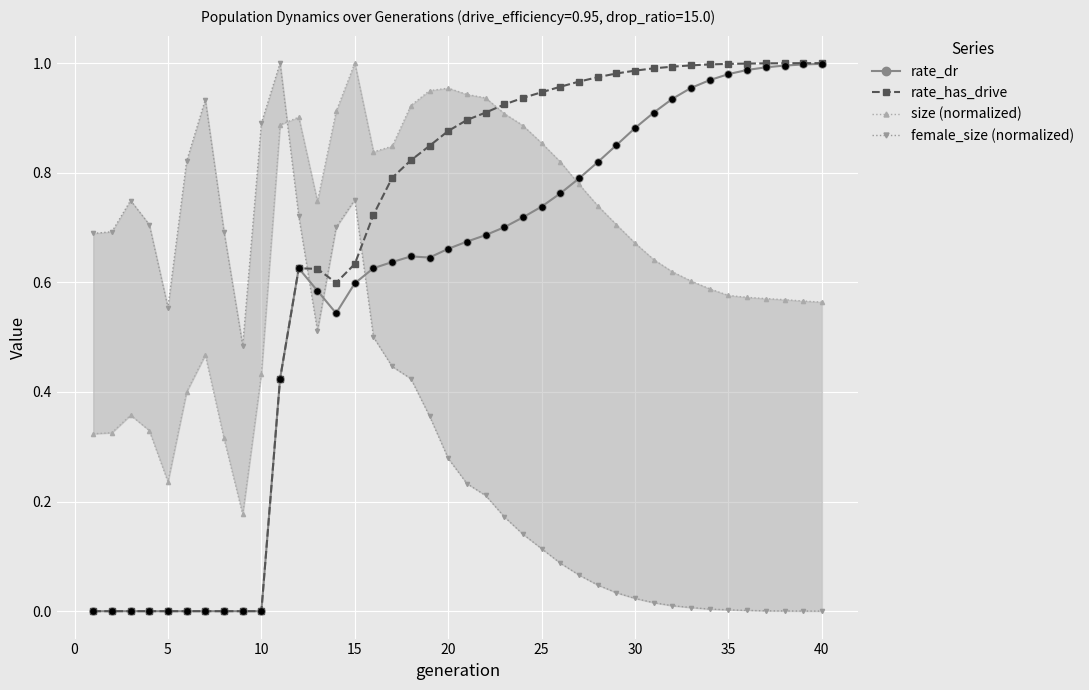

At how many categories does at least one series exceed 0?

40